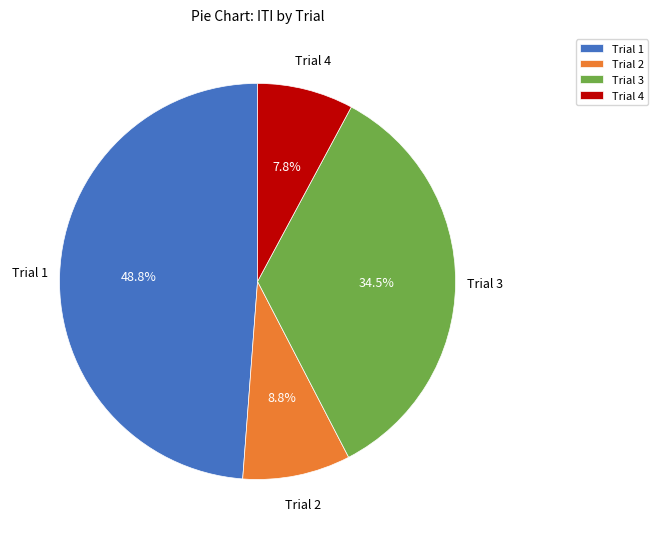

To the nearest percent, what is the difference between the largest and smallest slice percentages?

41%